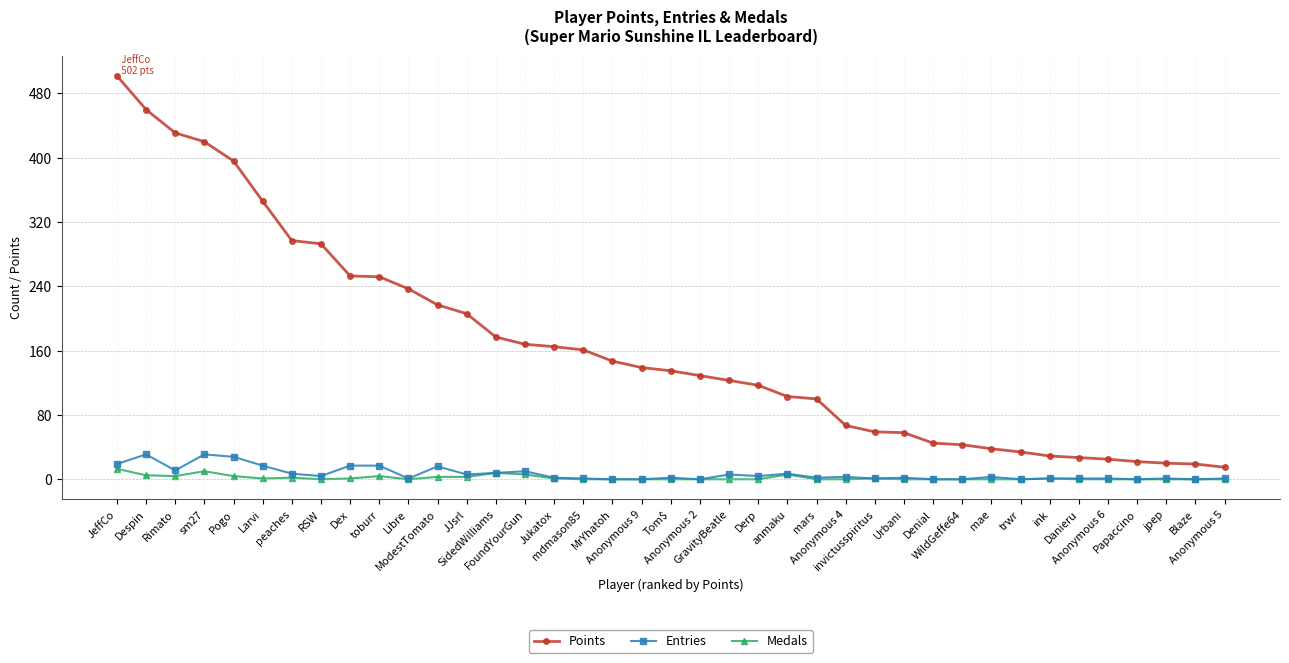

What is the label of the 16th point from the left?

Jukatox